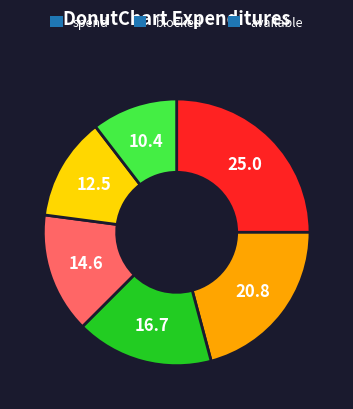

Is there a majority slice in this chart?

No